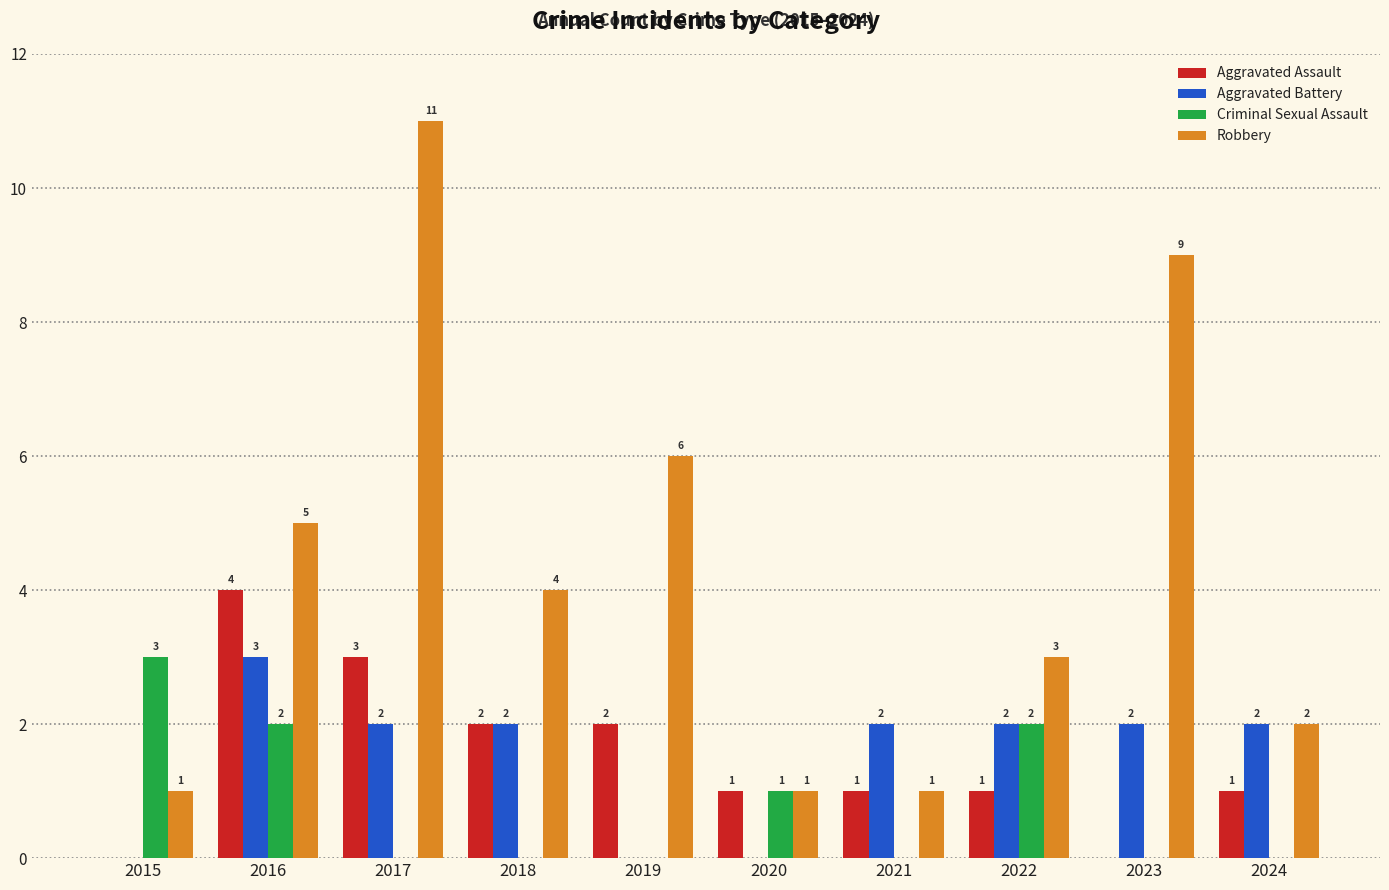

What is the greatest value displayed?

11